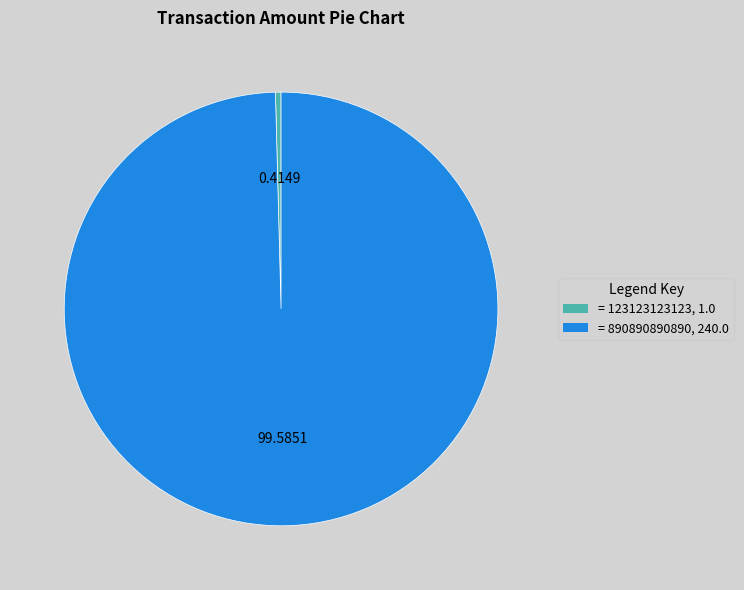

Between = 890890890890, 240.0 and = 123123123123, 1.0, which is larger?

= 890890890890, 240.0